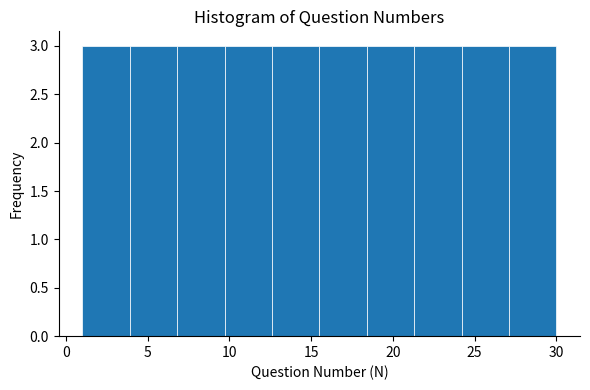

What is the height of the bar covering 24.2 to 27.1 on the x-axis? Neither the bar edges nor the heights are printed on the chart, so give them approximately, as read against the axes.

3